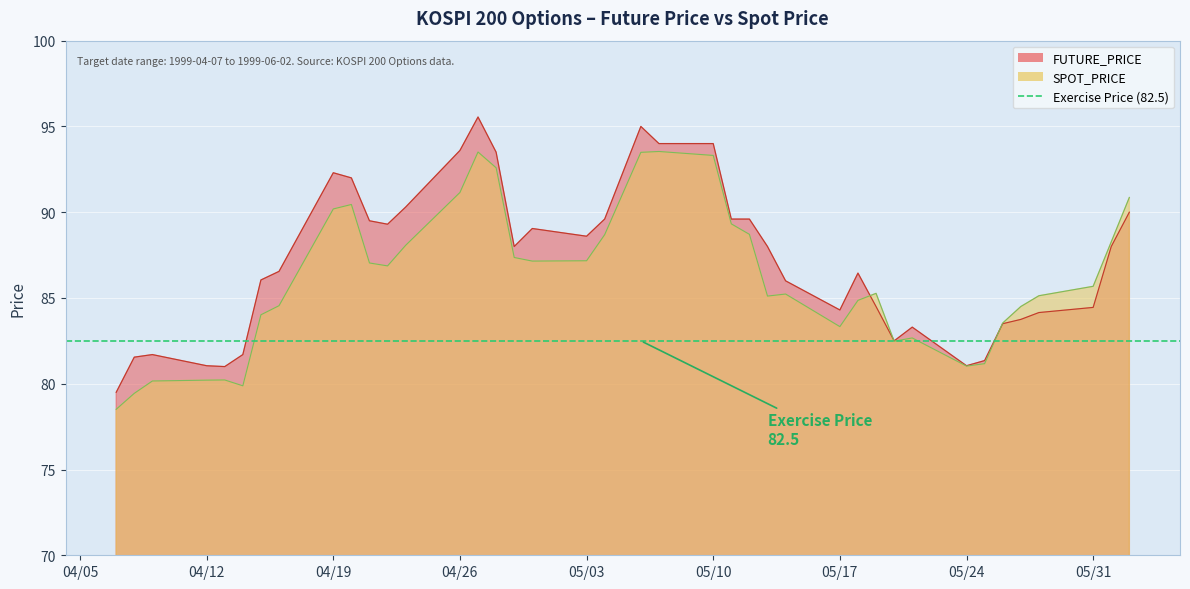

What is the highest value of the FUTURE_PRICE series?

95.5